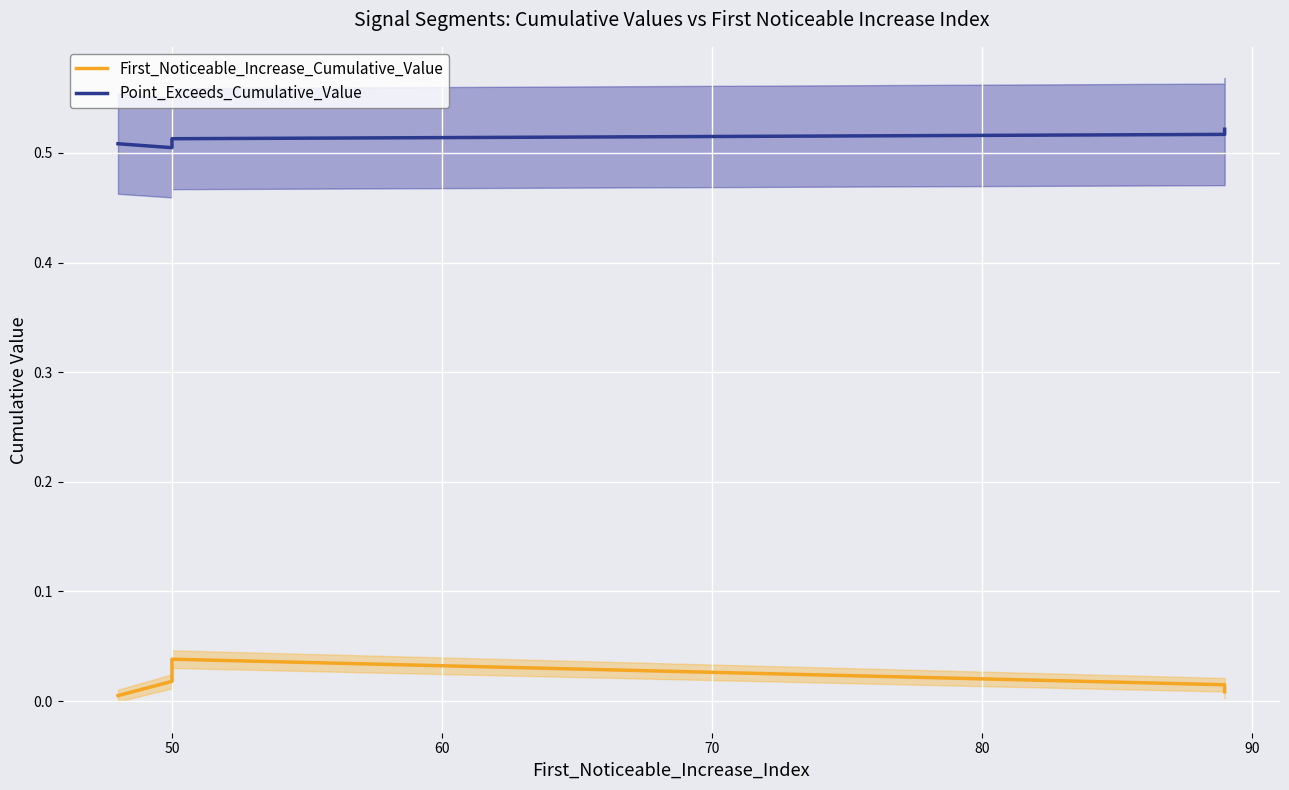

The value of Point_Exceeds_Cumulative_Value at 50 is 0.5. True or false?

True